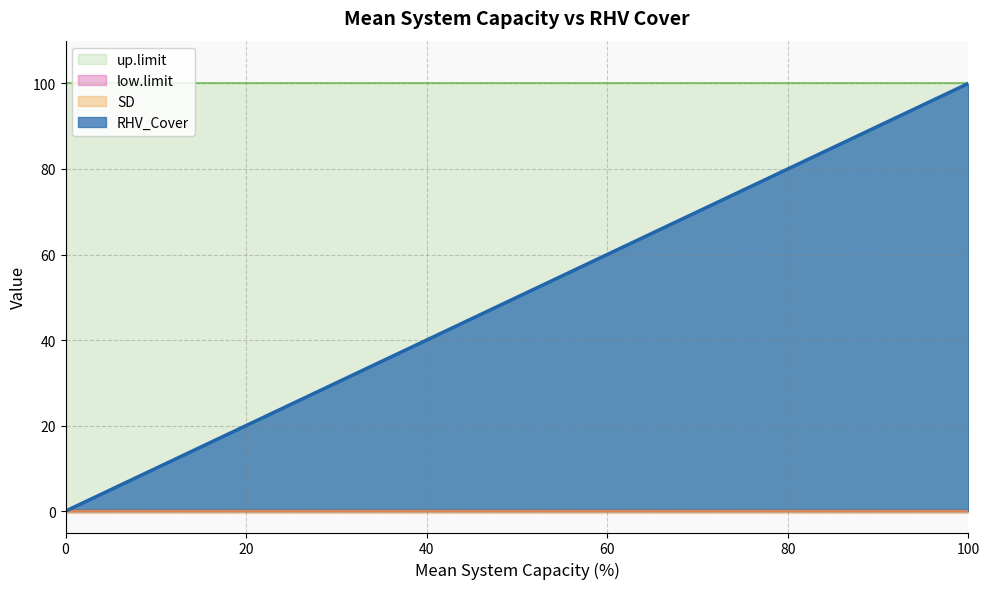

How many series are shown in this chart?

4